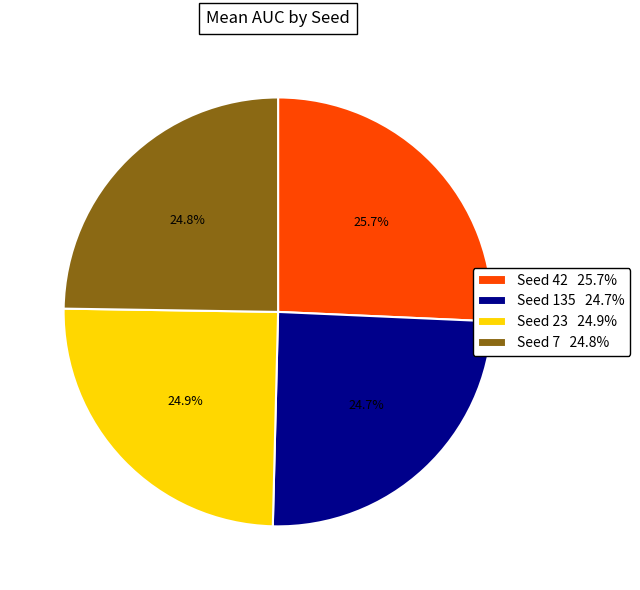

What is the largest slice in the pie chart?

Seed 42 25.7%